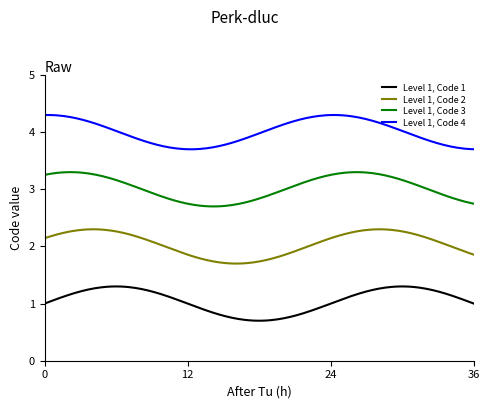

Rank the series by their average value, from lowest to highest.

Level 1, Code 1, Level 1, Code 2, Level 1, Code 3, Level 1, Code 4